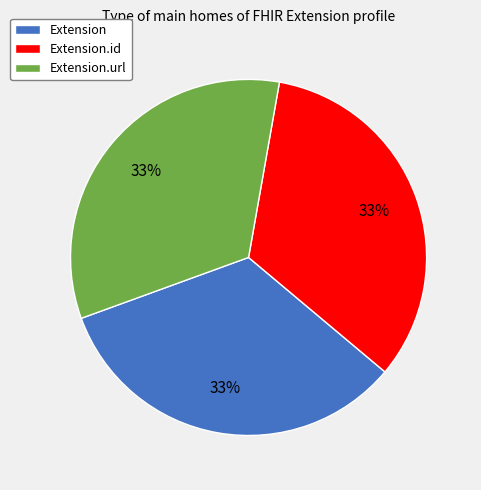

How many segments does this pie chart have?

3